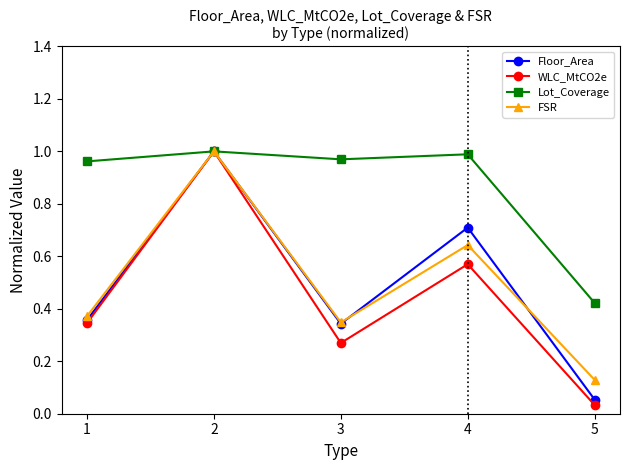

What is the difference between the FSR values at 2 and 5?

0.9